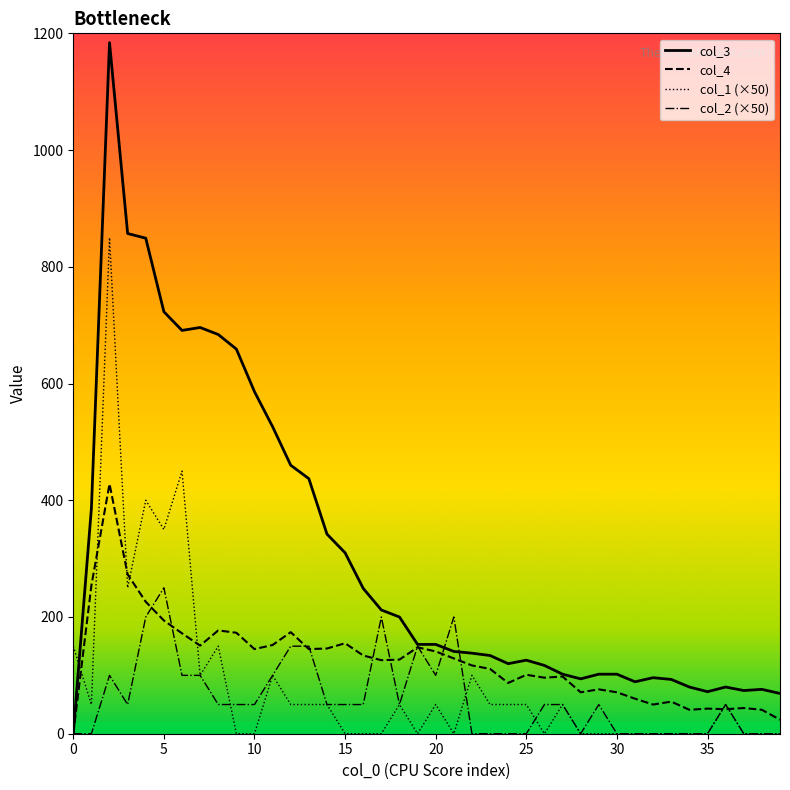

Which series has the largest range (max minus min)?

col_3